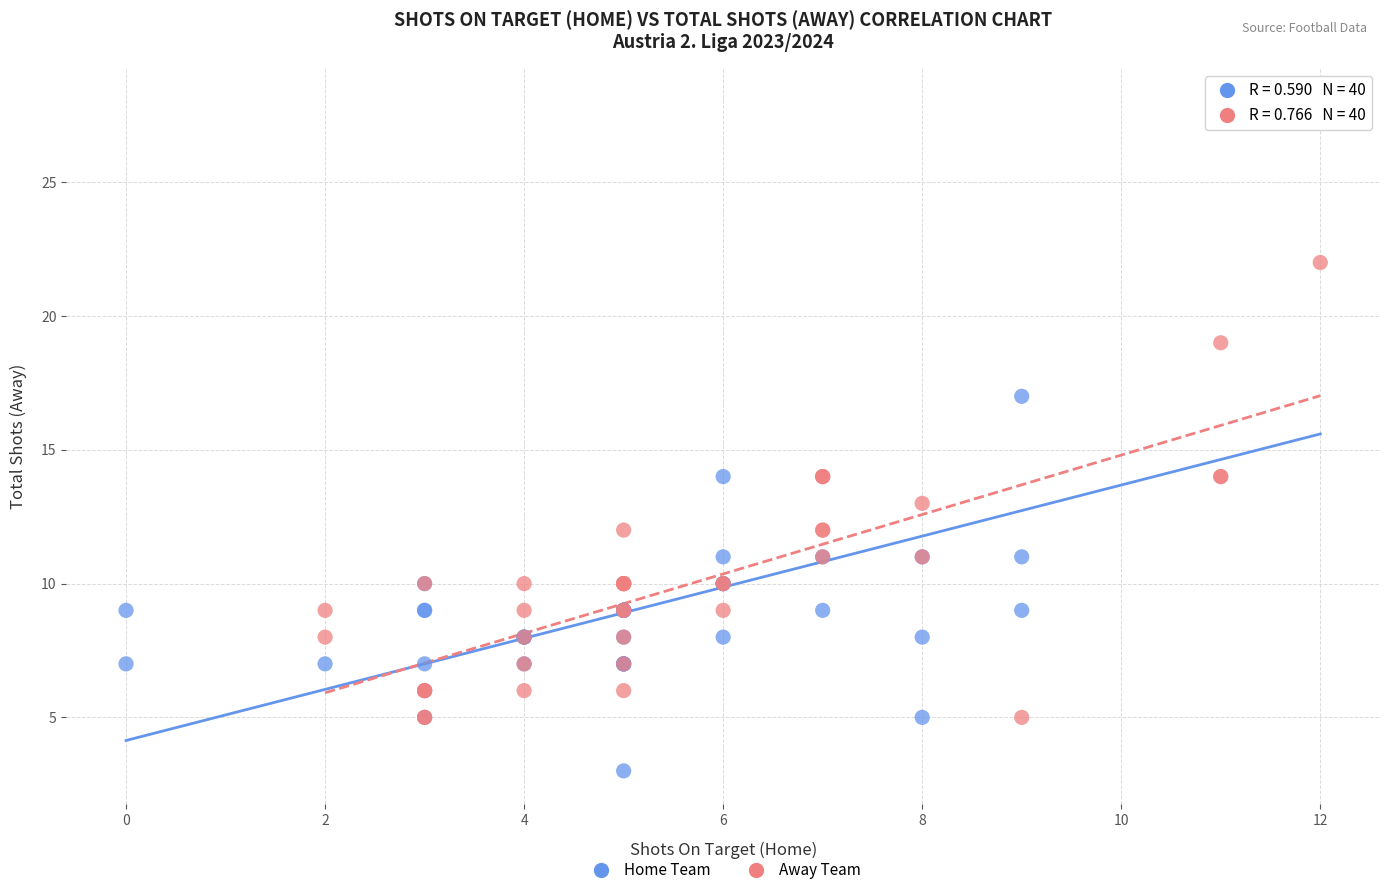

Which series reaches the minimum Y coordinate?

Home Team